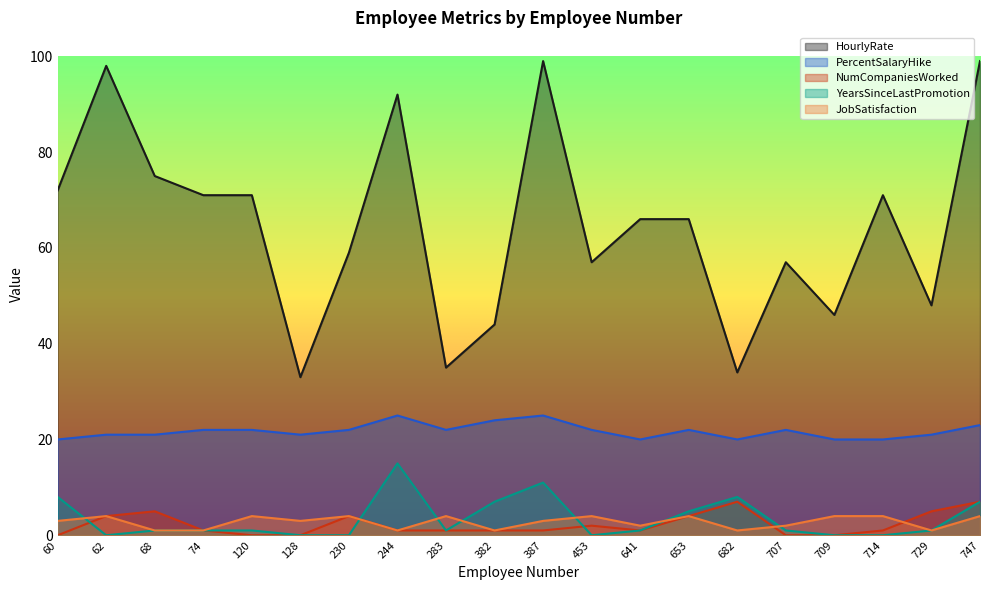

At which label does NumCompaniesWorked reach its minimum?

60